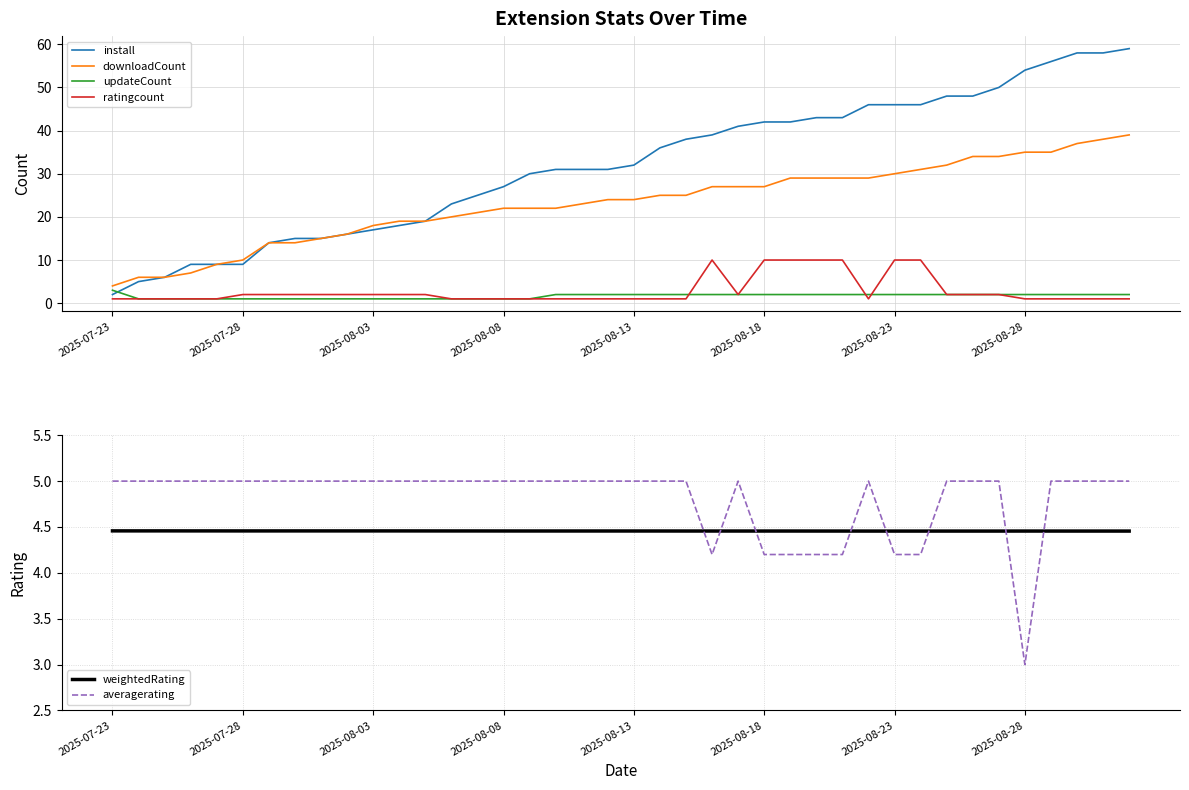

What is the maximum value shown in the chart?

59.0